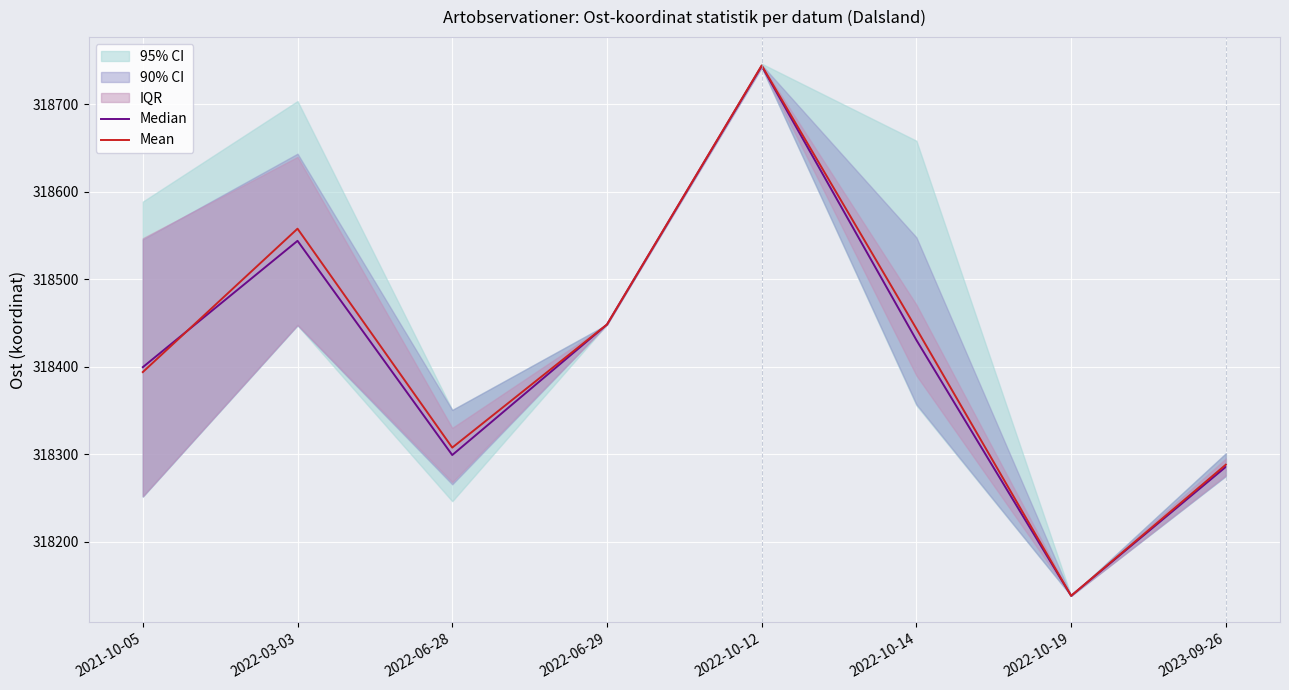

Which series has the largest total across all categories?

Mean